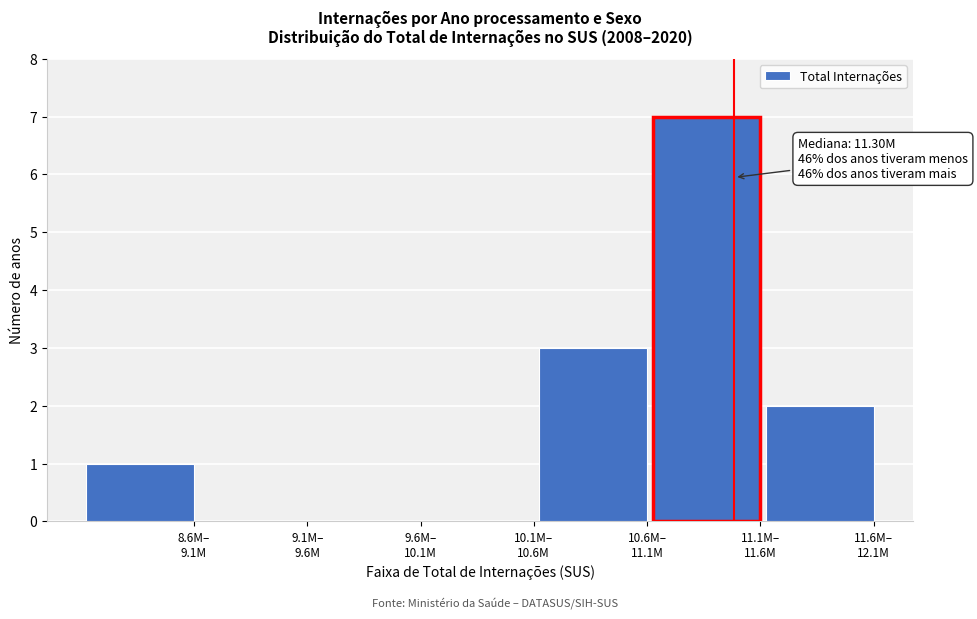

What is the greatest value displayed?

7